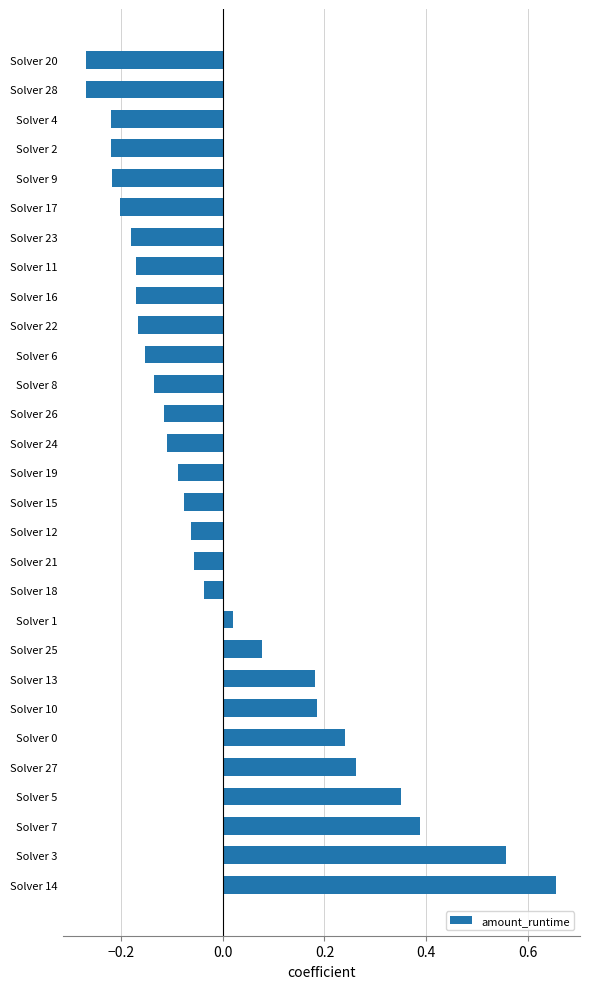

The chart shows a value of 0.1 at Solver 13. True or false?

False